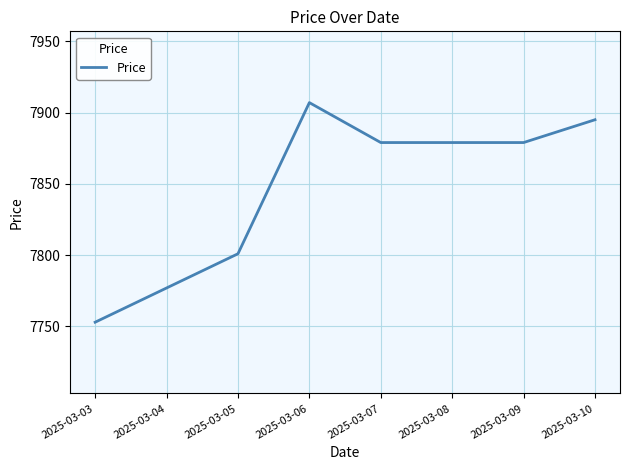

Is it true that the value at 2025-03-04 is 7777?

True